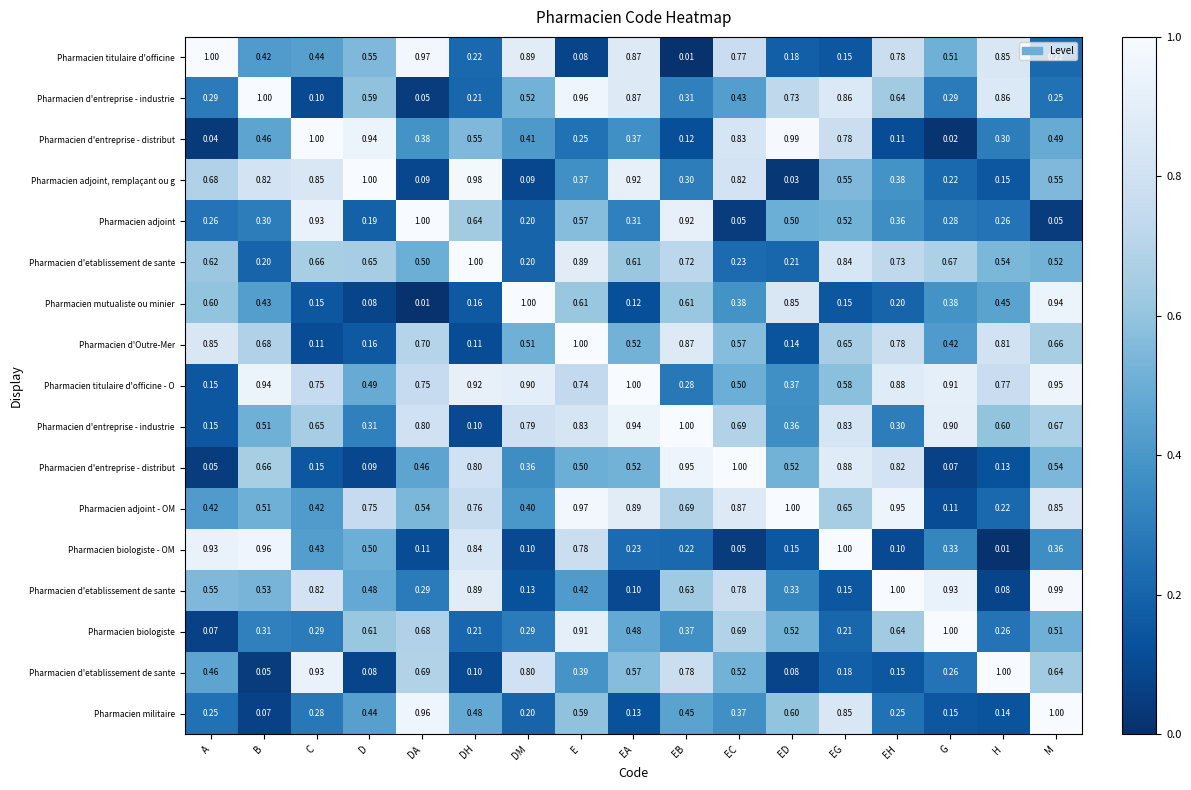

At how many categories does at least one series exceed 0?

17